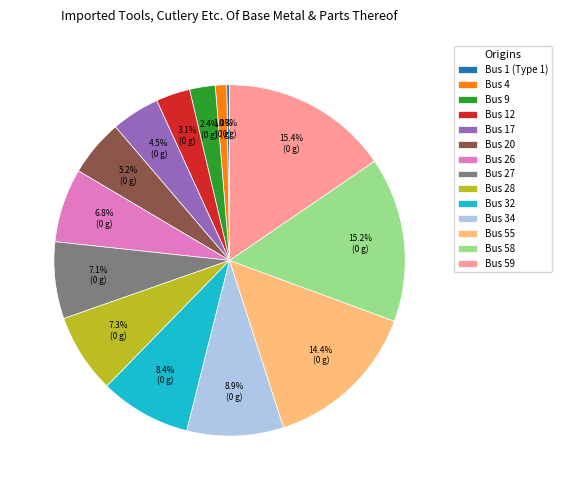

Does any single category account for the majority?

No